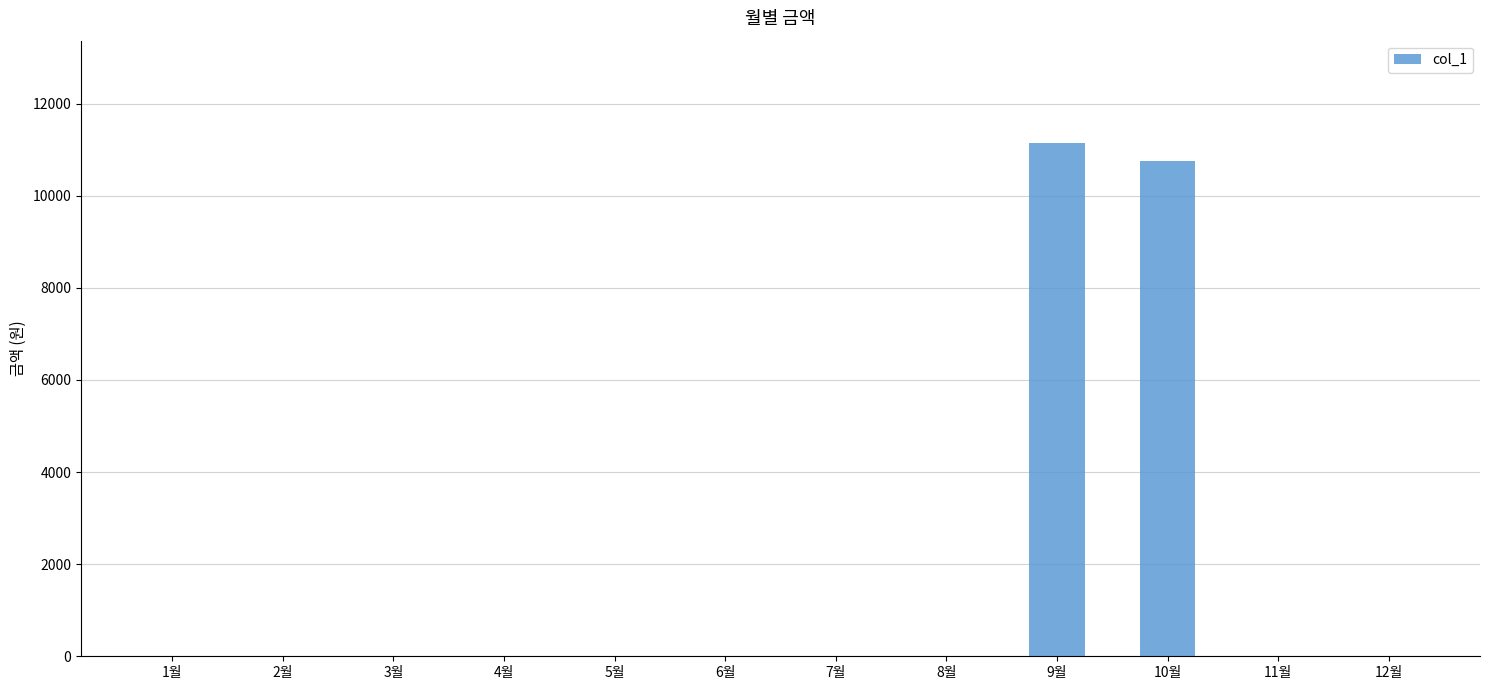

Is it true that the value at 9월 is 11140?

True